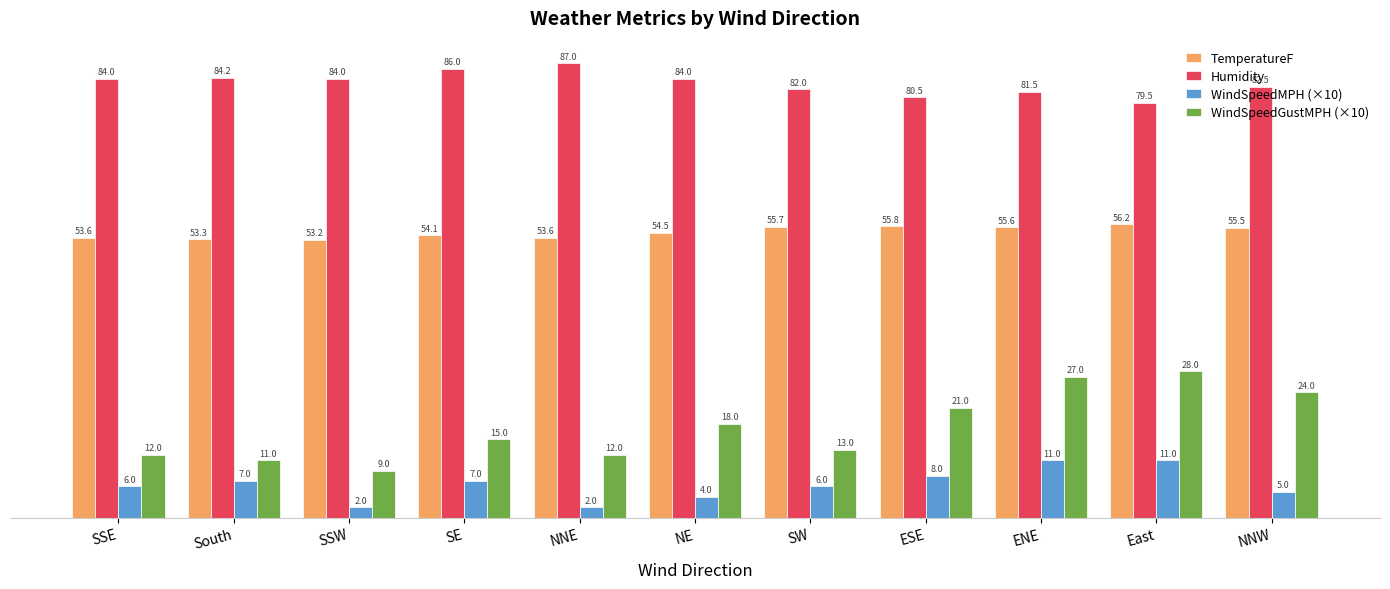

What is the sum of the TemperatureF values at South and NNW?

108.8